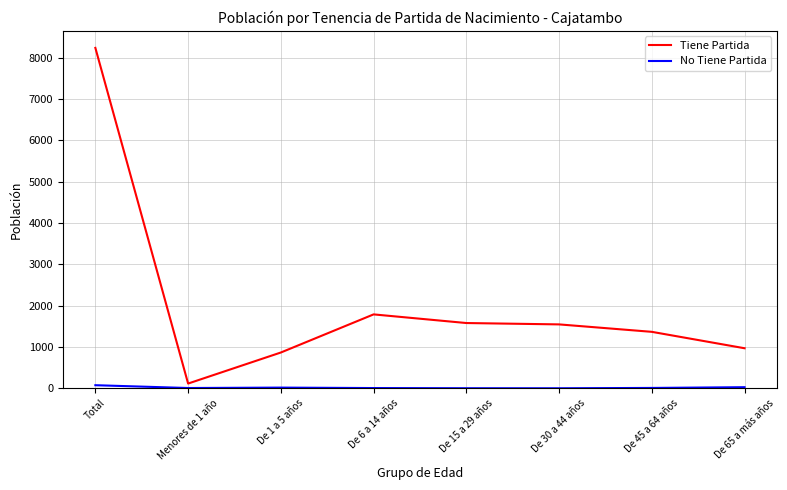

What is the minimum value shown in the chart?

2